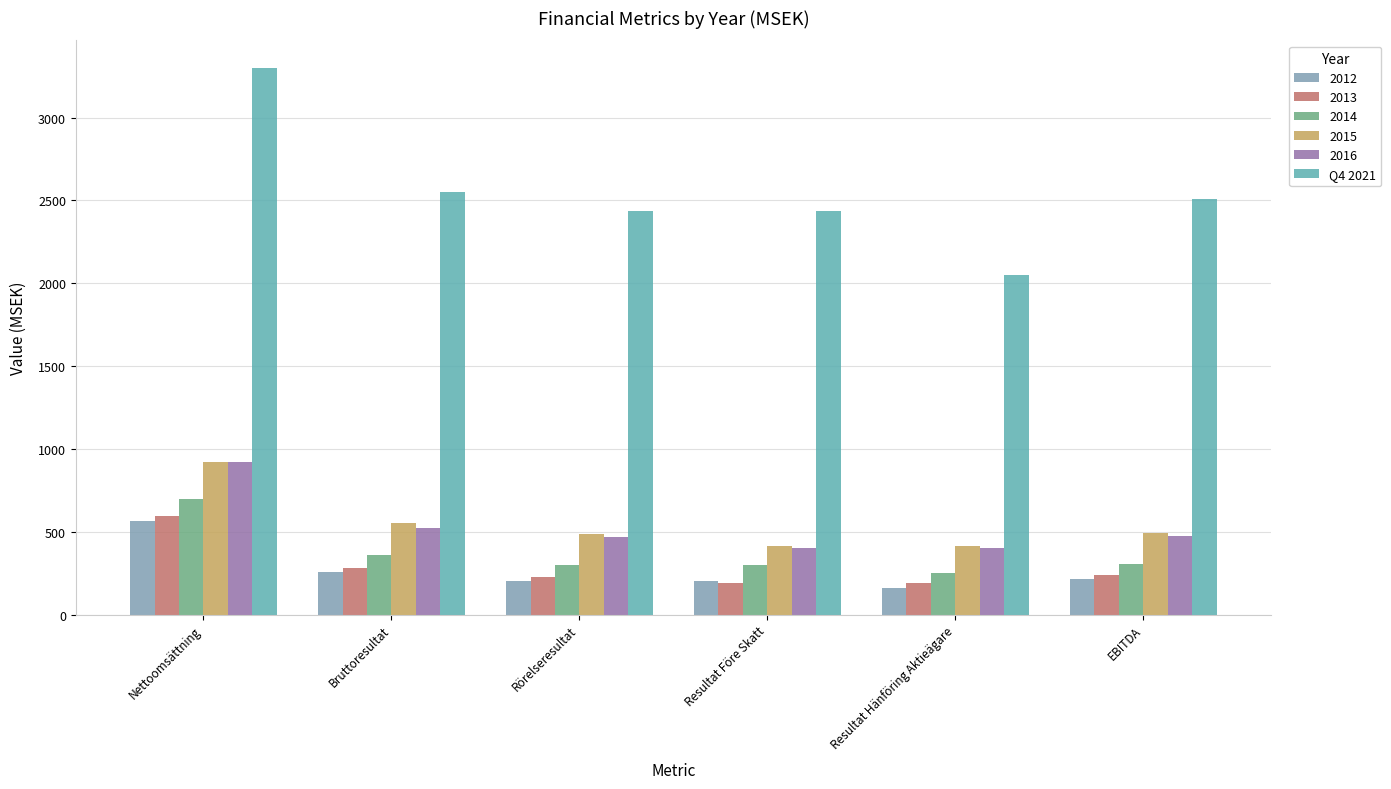

What is the average value of the 2012 series?

266